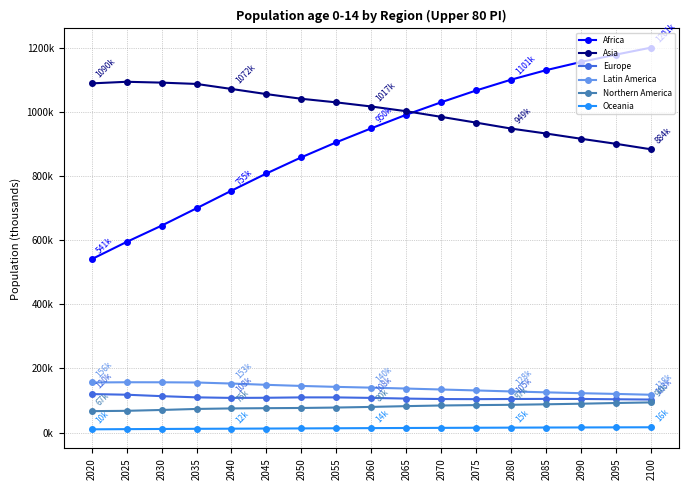

What is the value of the Asia point at the 11th from the left?

985120.8